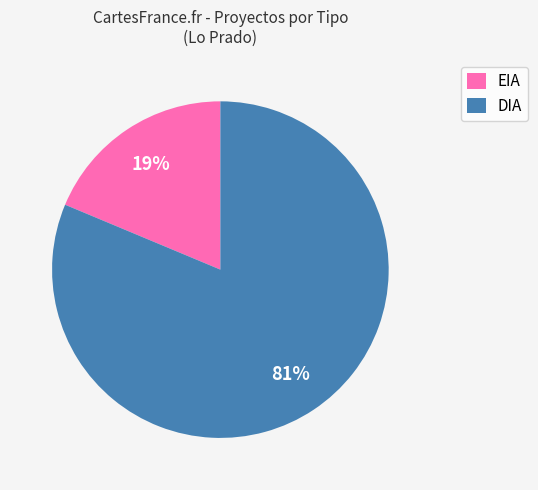

To the nearest percent, what portion does DIA represent?

81%